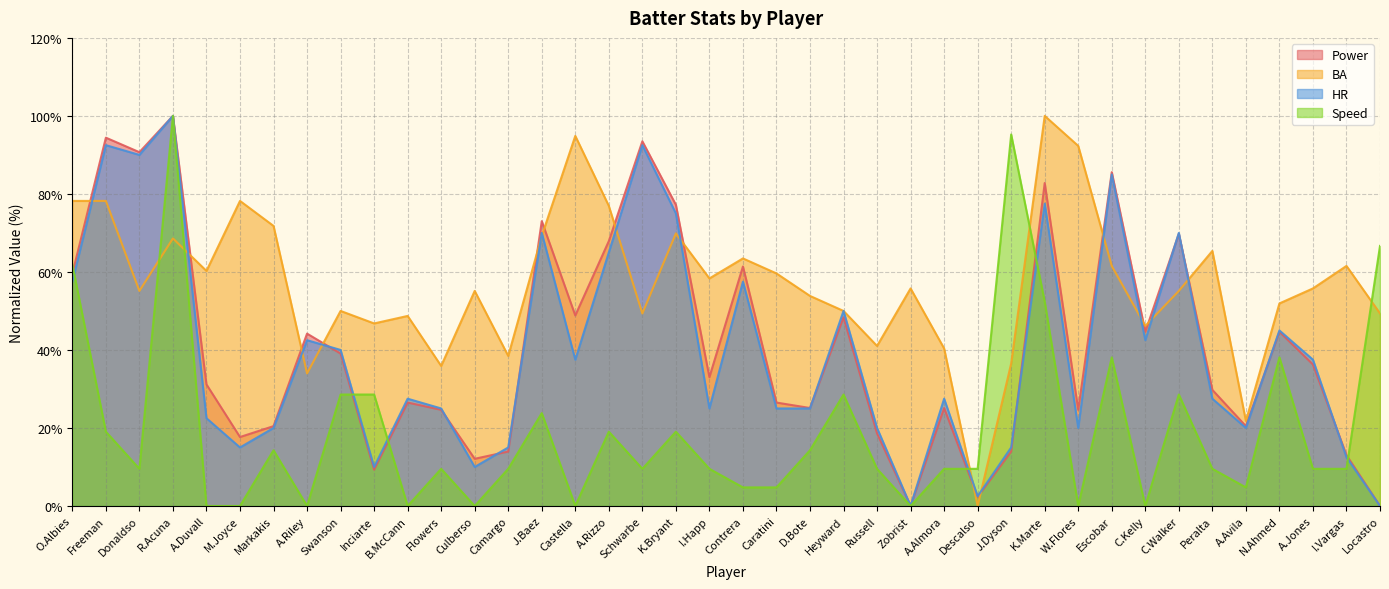

What is the label of the 21st point from the left?

Contrera